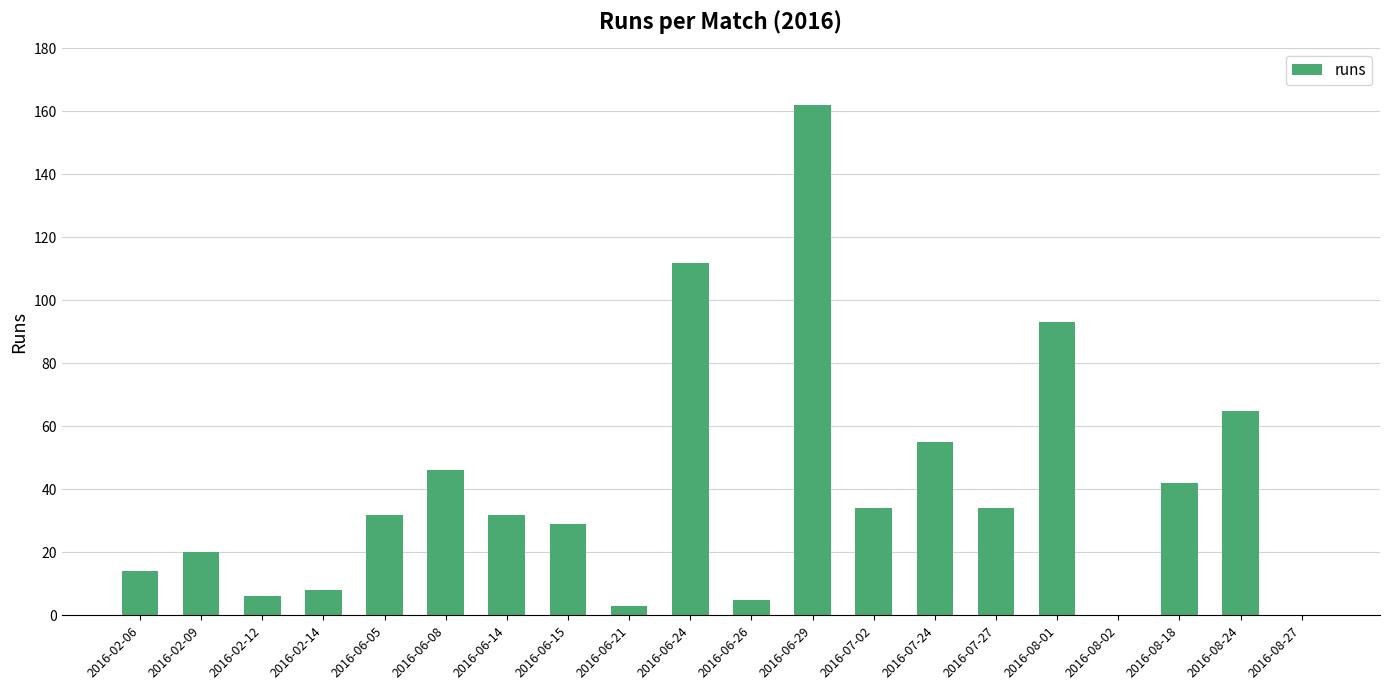

How many distinct data groups are displayed?

1